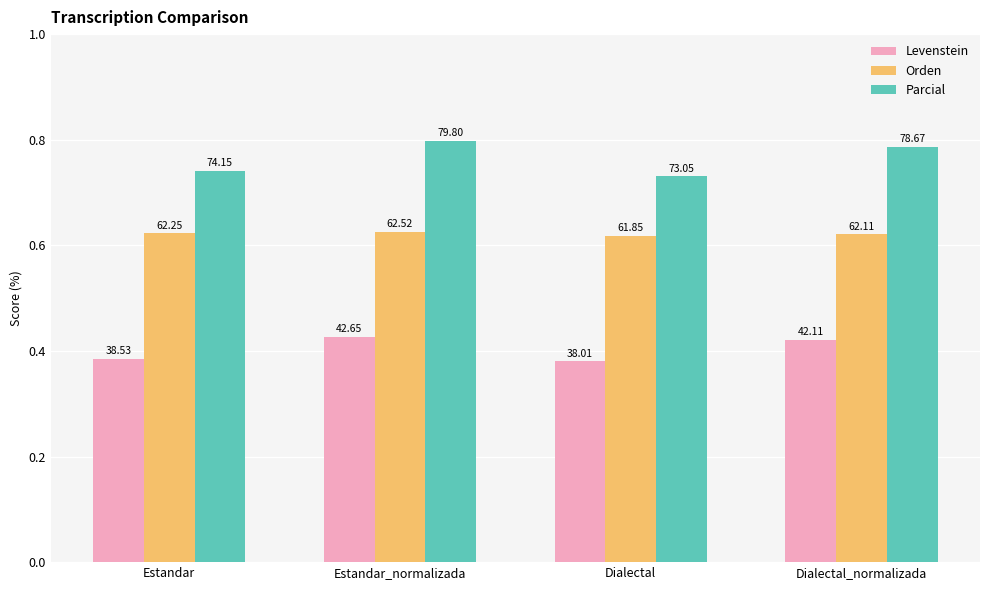

Which series has the widest spread of values?

Parcial